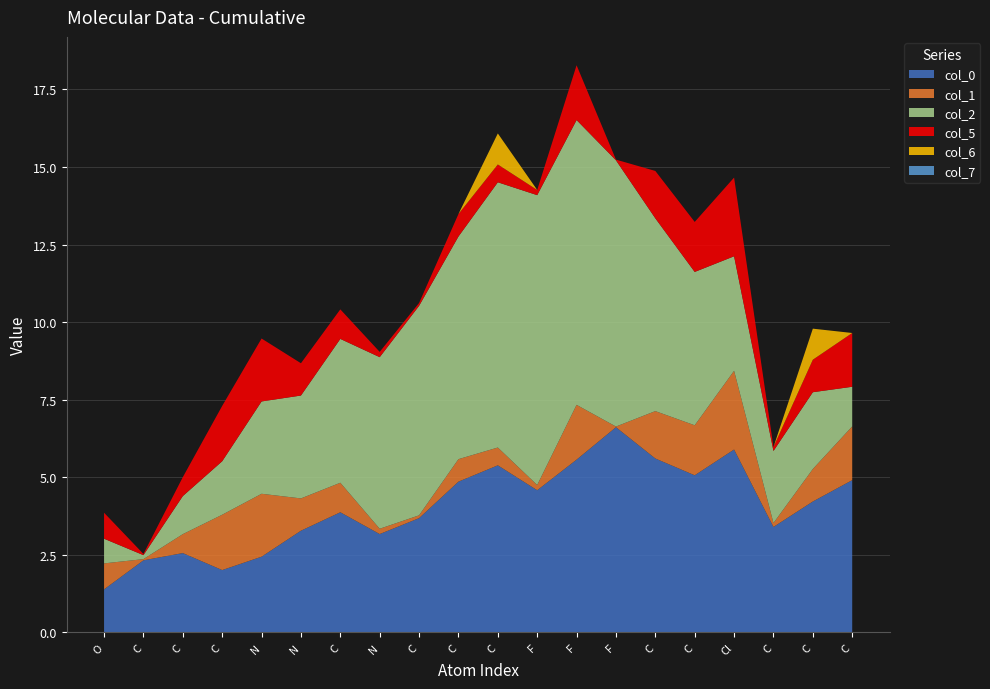

How many times do col_2 and col_7 cross each other?

1